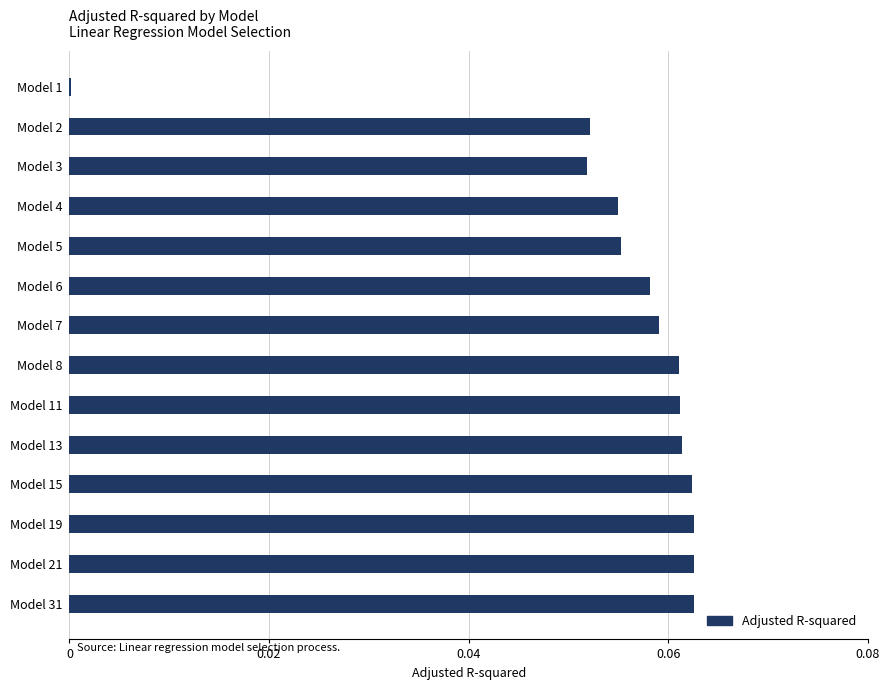

Are the bars horizontal?

Yes